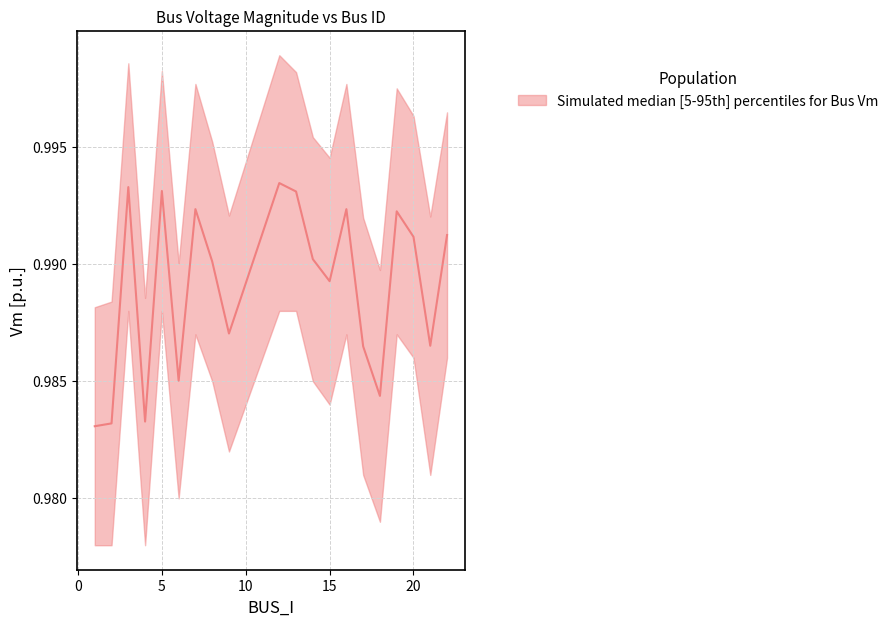

What is the greatest value displayed?

1.0